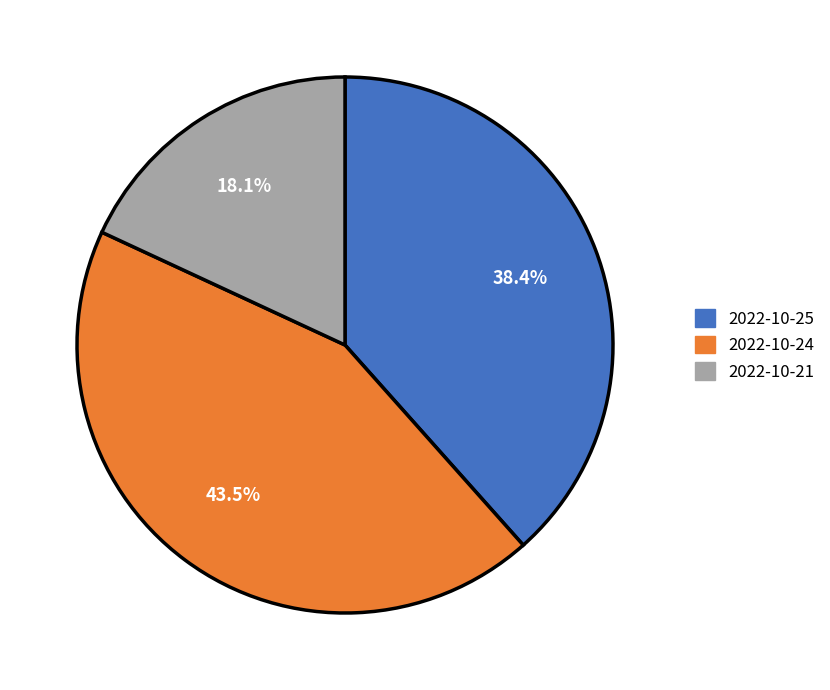

Is there a majority slice in this chart?

No